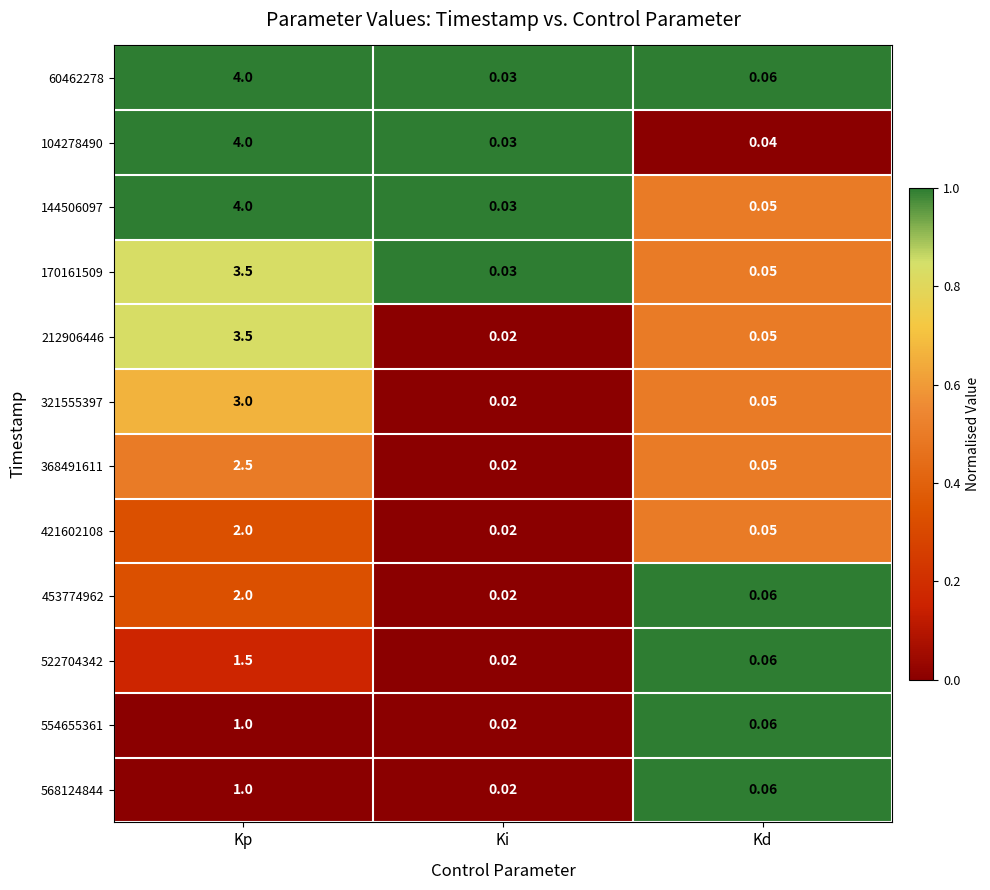

At which category does the chart reach its peak across all series?

Kp